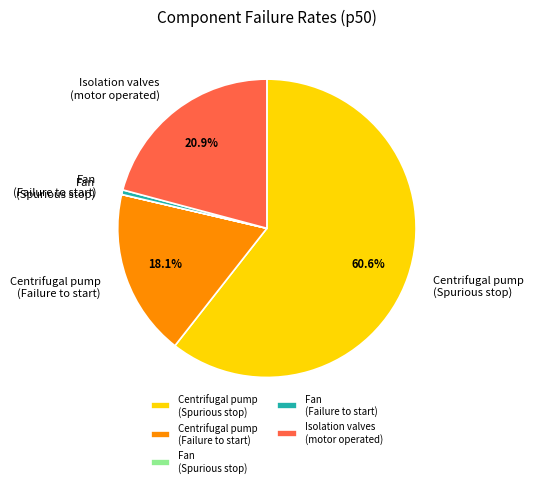

Which category accounts for the majority?

Centrifugal pump (Spurious stop)